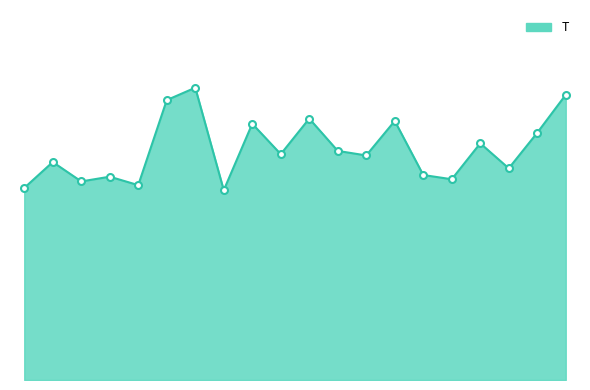

Rank the categories by value from lowest to highest.

10200044, 10200011, 10200027, 10200016, 10200115, 10200017, 10200107, 10200120, 10200015, 10200089, 10200070, 10200086, 10200119, 10200122, 10200054, 10200093, 10200085, 10200030, 10200127, 10200033